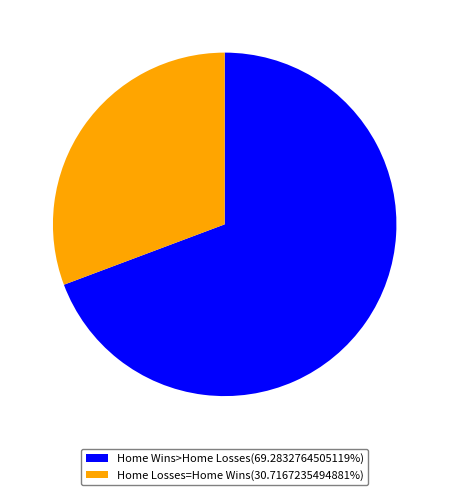

What is the ratio of the value at Home Wins>Home Losses(69.2832764505119%) to the value at Home Losses=Home Wins(30.7167235494881%)?

2.3